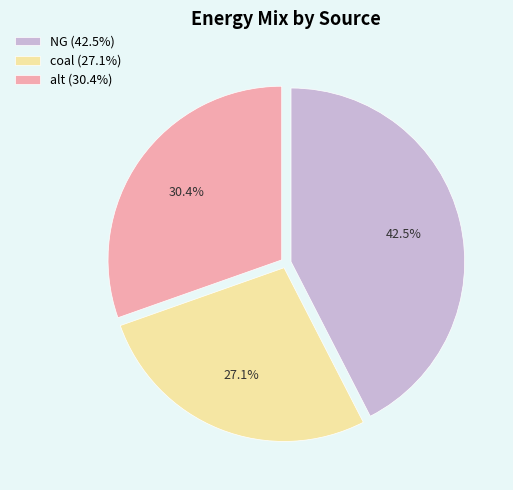

True or false: NG accounts for 49% of the total.

False